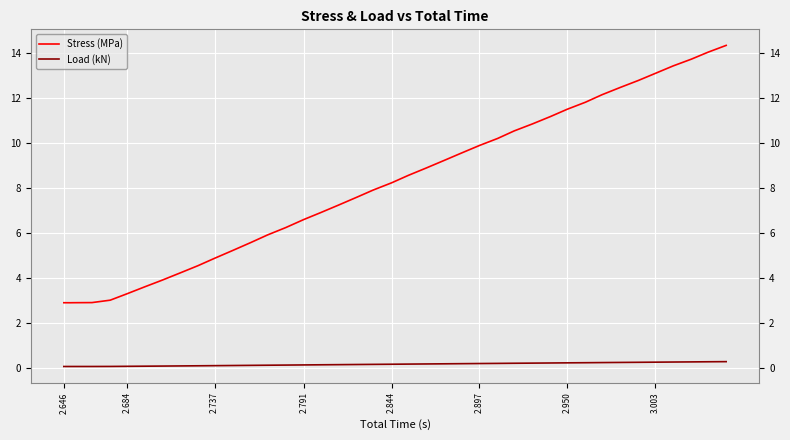

True or false: Stress (MPa) and Load (kN) intersect in this chart.

False